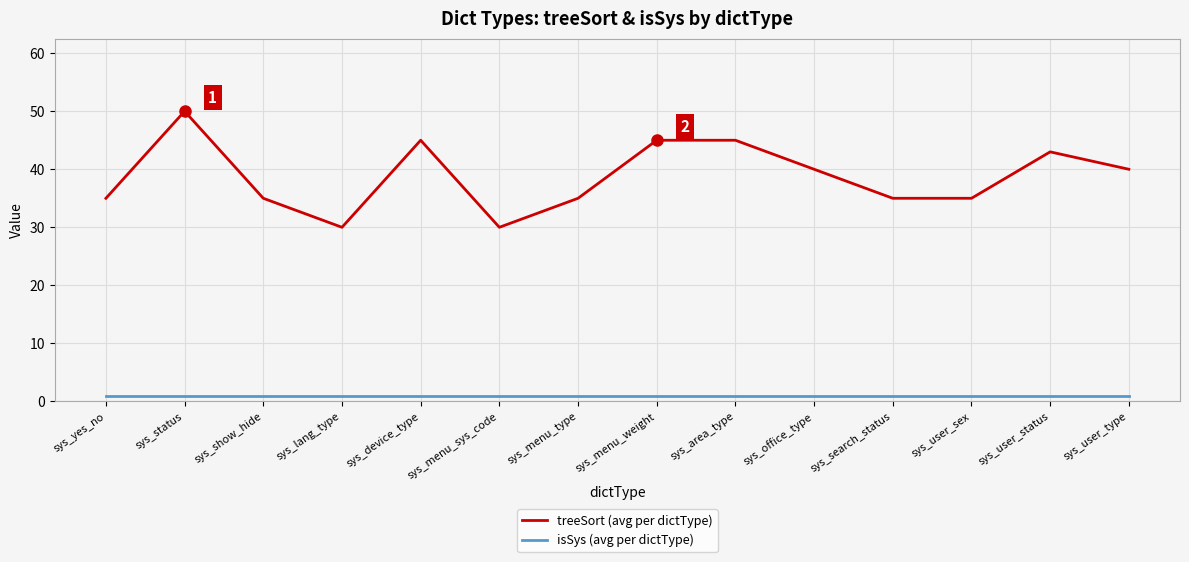

Which category has the highest value across all series?

sys_status